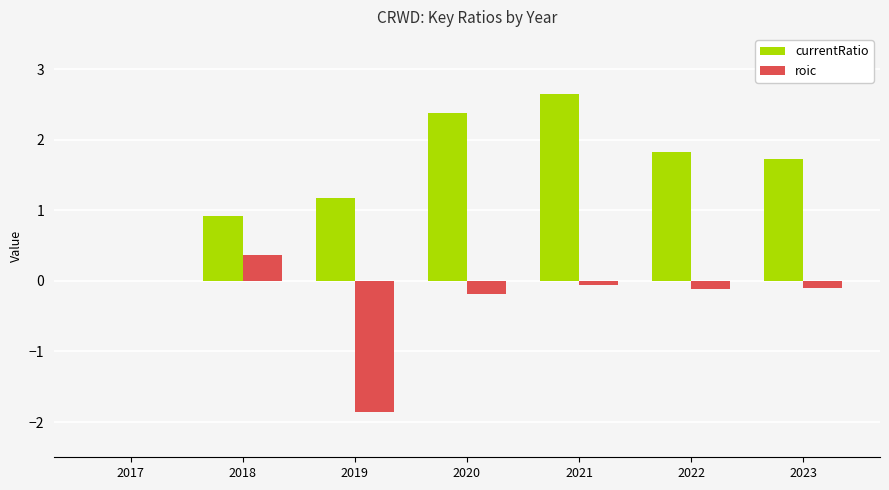

Where is roic nearest to the value 0?

2017